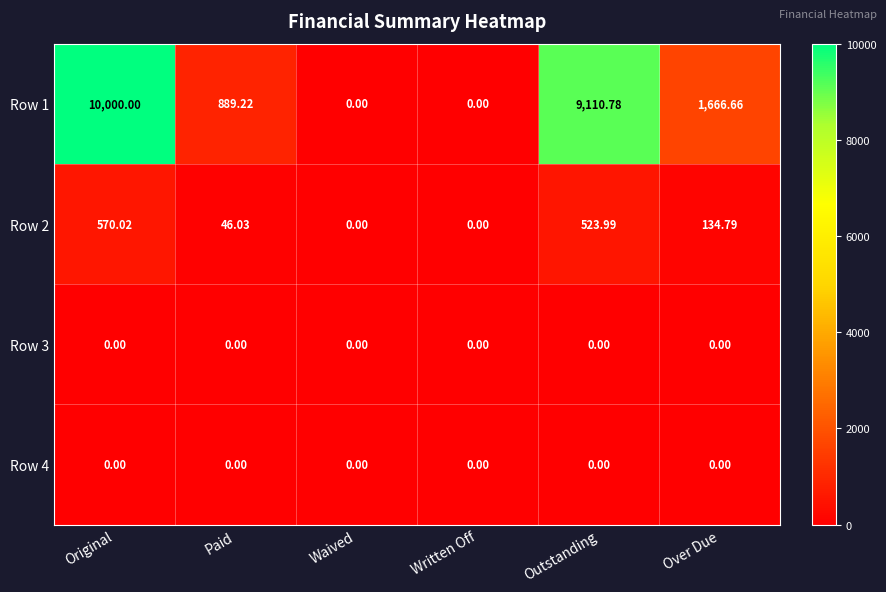

Which series changed the most between Waived and Outstanding?

Row 1